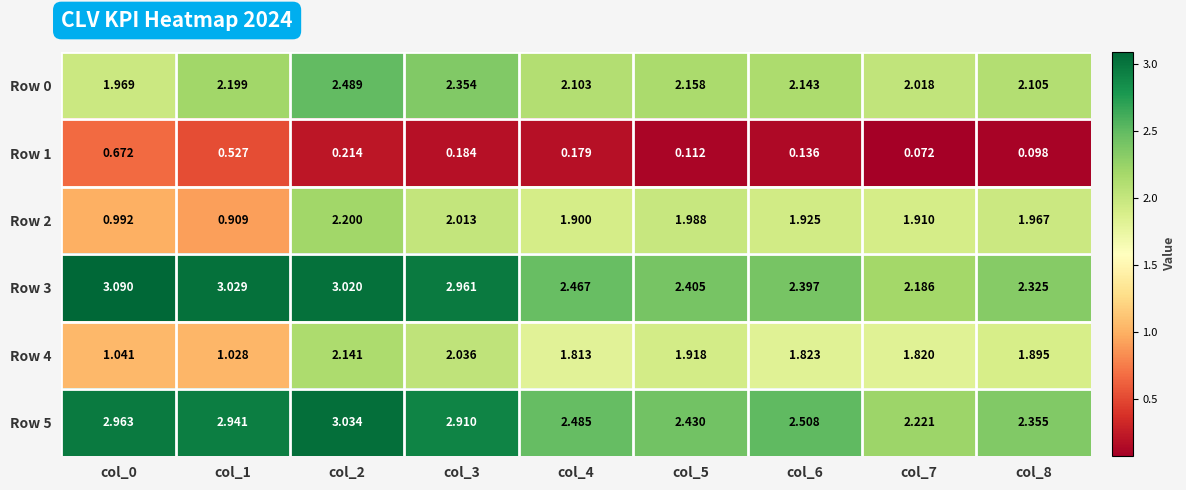

Is the value of Row 0 at col_8 greater than the value of Row 3 at col_6?

No